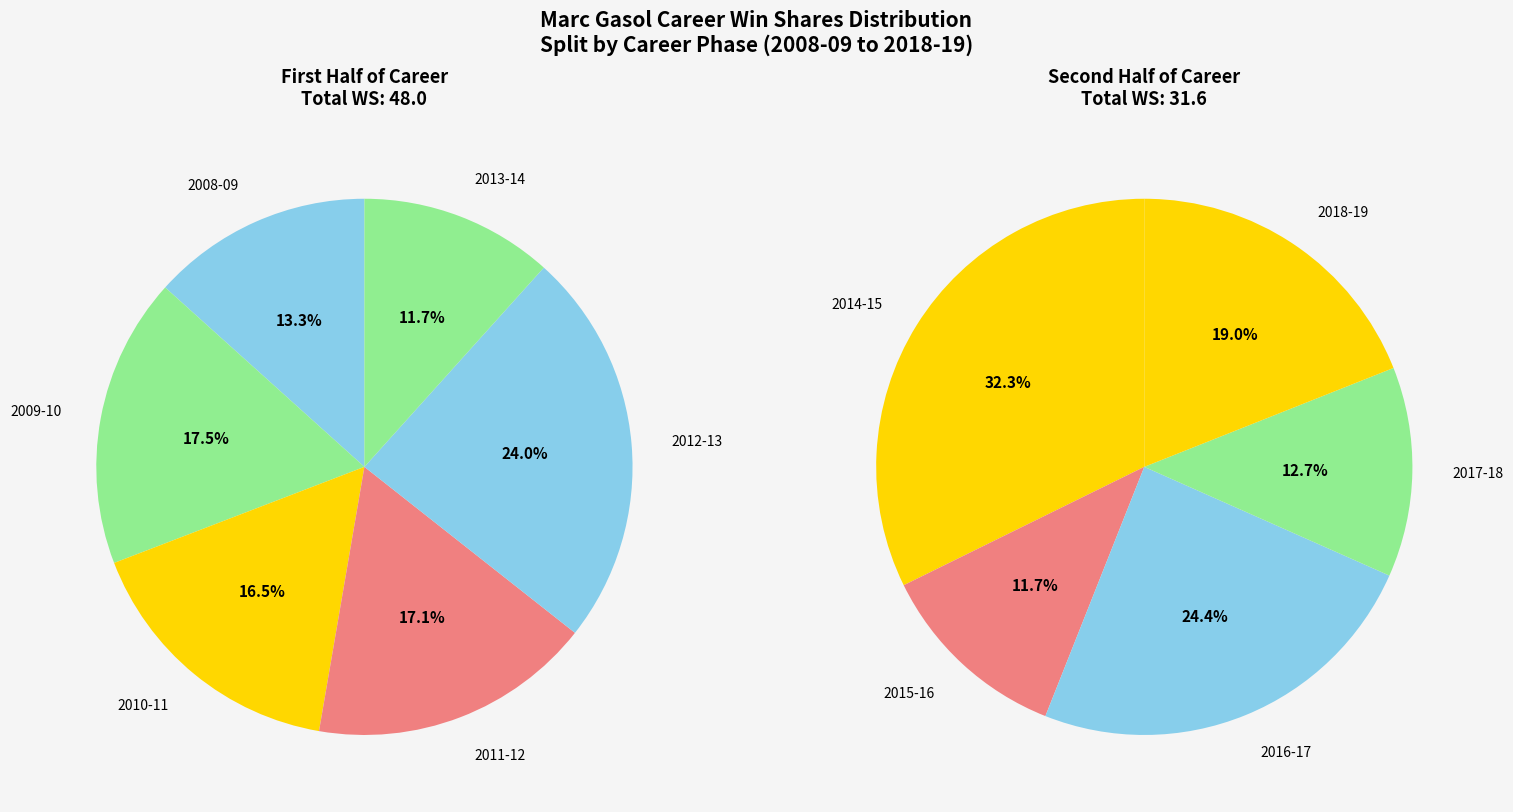

Approximately how many times larger is the value at 2014-15 compared to 2011-12?

1.2